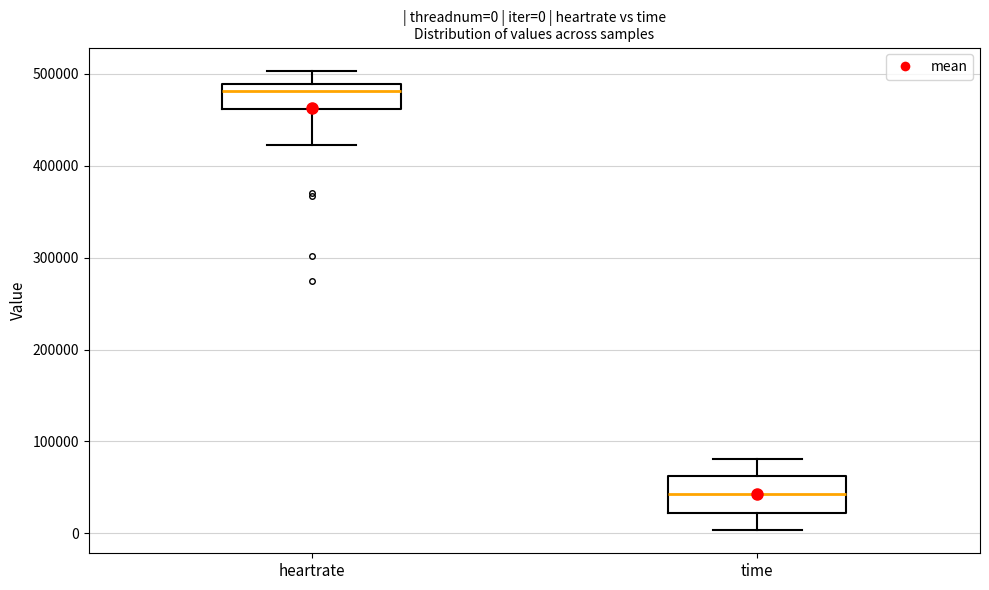

Which box is the tallest, from its lower edge to its upper edge?

time